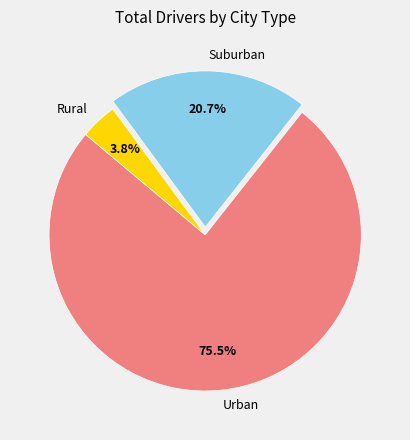

To the nearest percent, what is the difference between the largest and smallest slice percentages?

72%